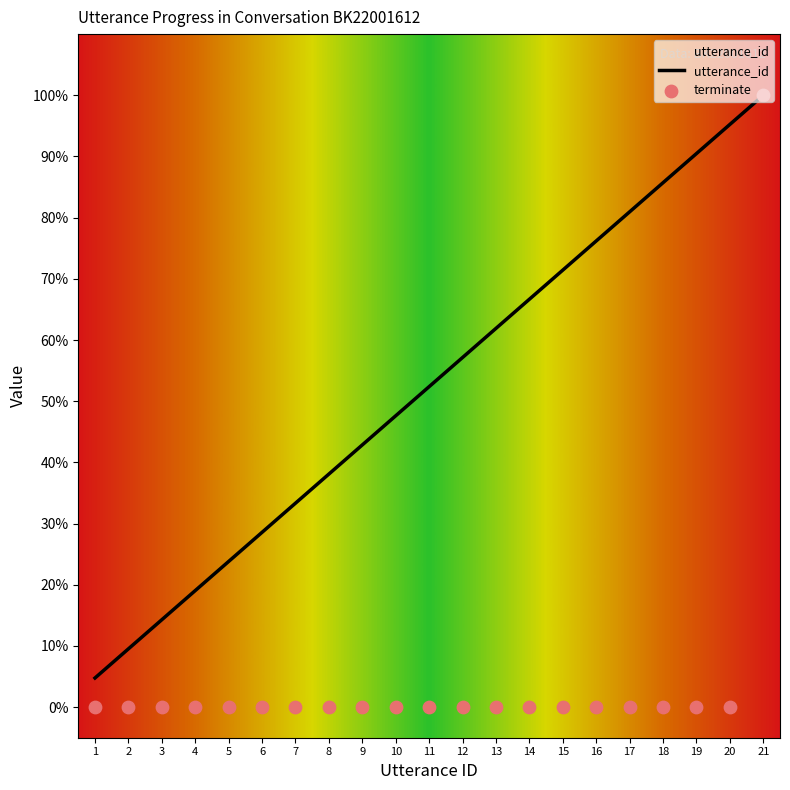

At which category is the sum across all series the highest?

21